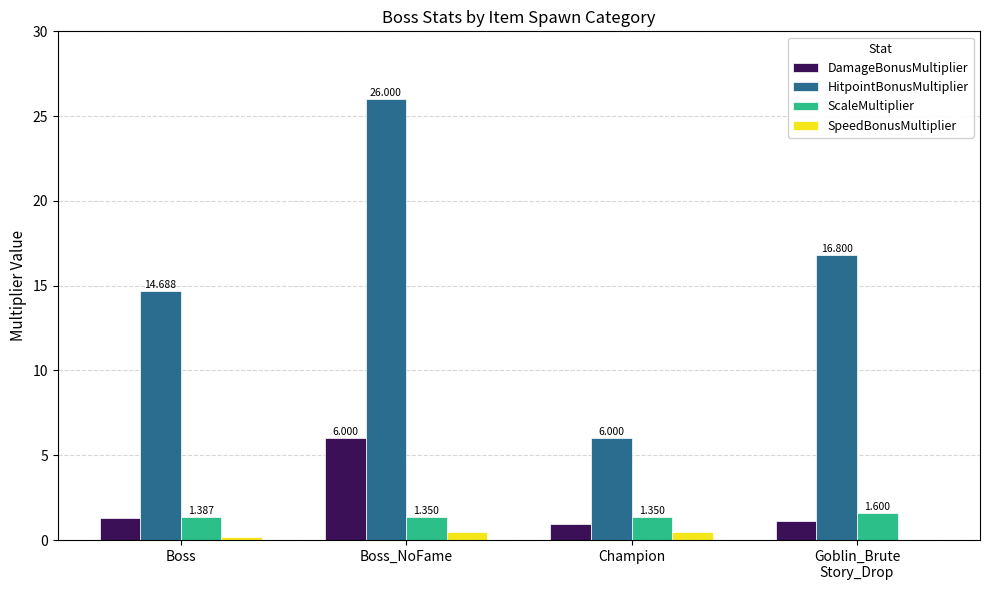

How many groups of bars are there?

4